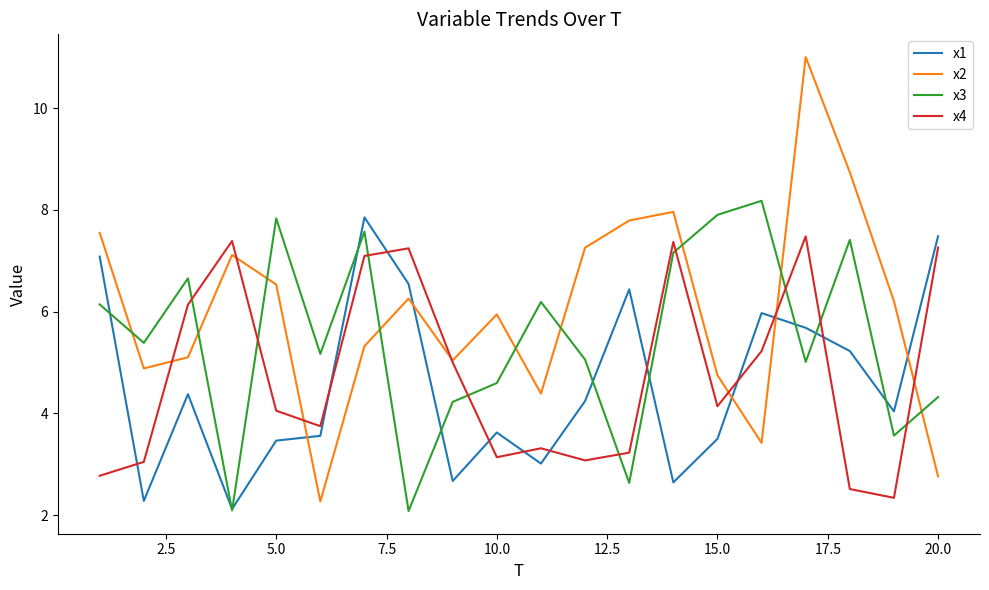

True or false: x1 and x4 cross at least once.

True